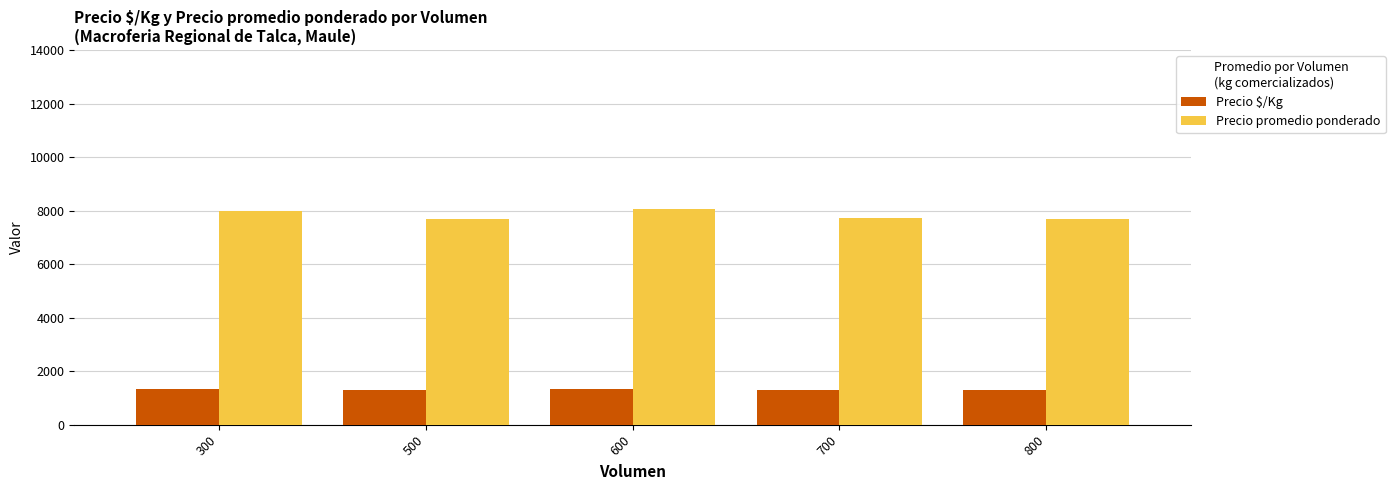

What is the value of the Precio promedio ponderado bar at the 3rd from the left?

8056